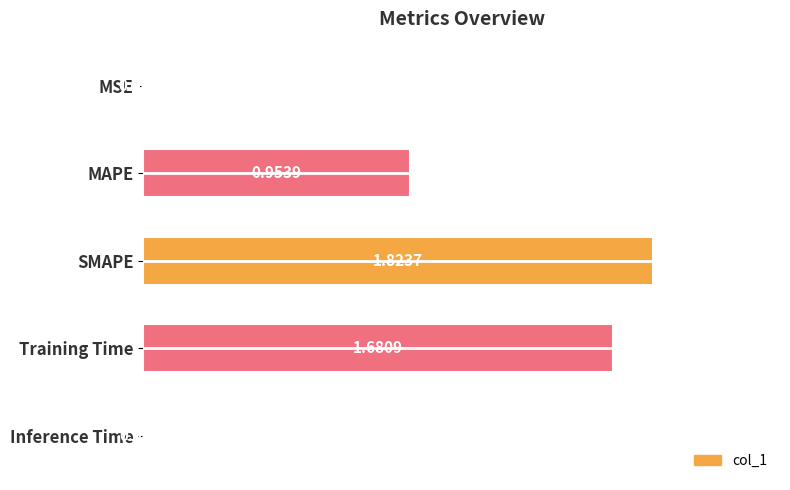

Between Inference Time and MSE, which is larger?

Inference Time